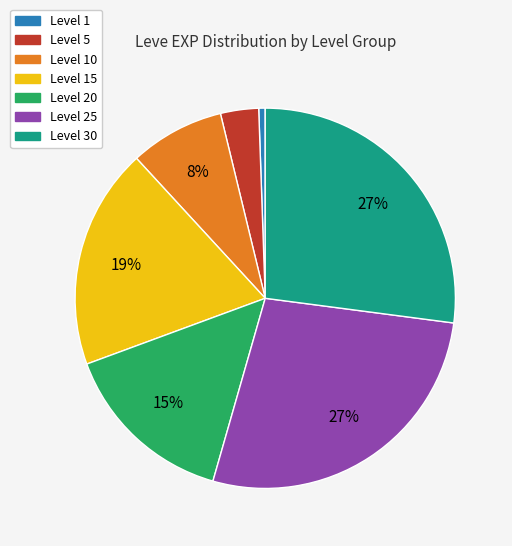

To the nearest percent, what is the average slice percentage?

14%